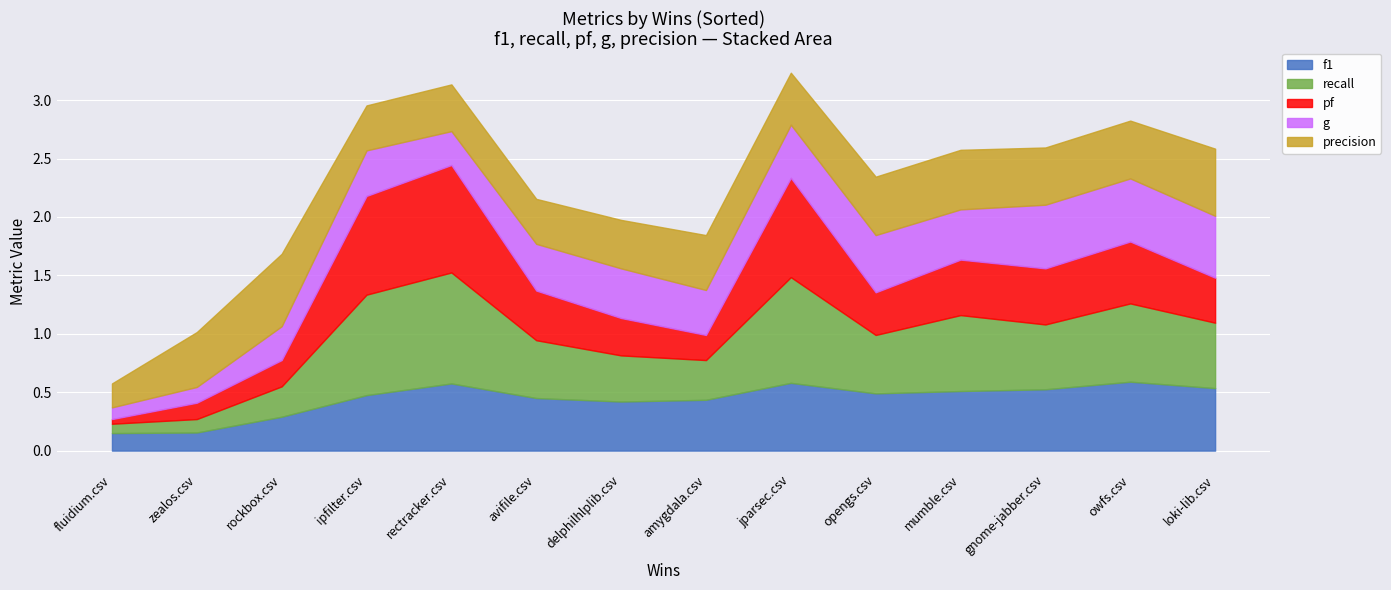

At how many categories does at least one series exceed 0?

14